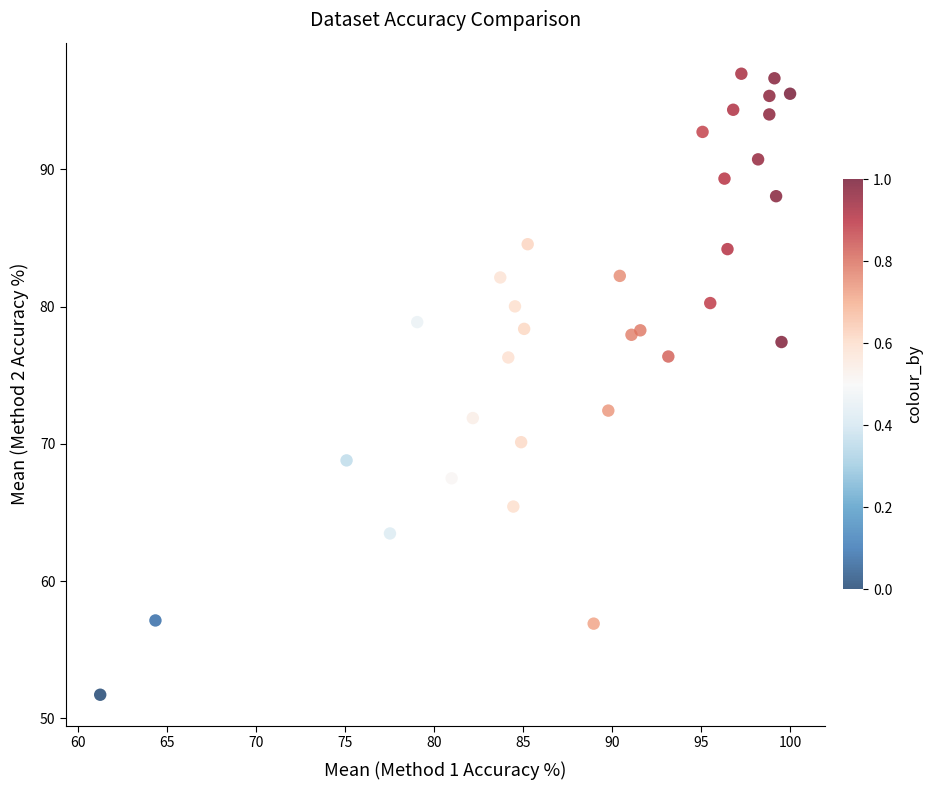

What Y value in the scatter plot is closest to 74?

72.4